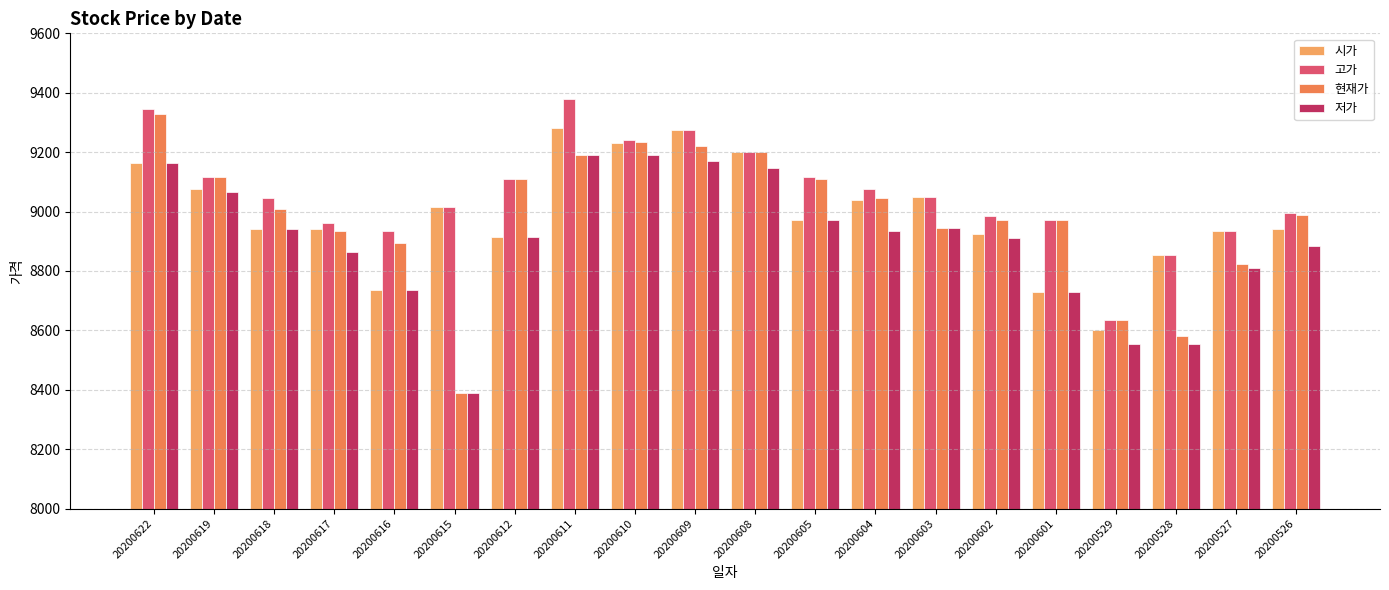

How many values in the 현재가 series are below 9010?

10